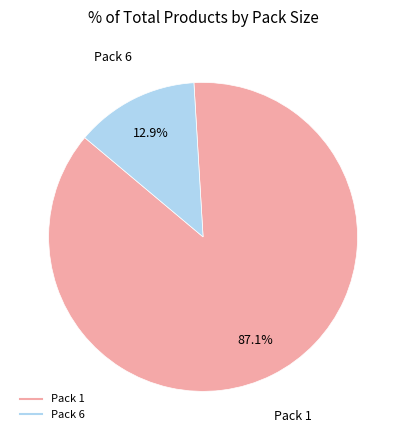

How many segments does this pie chart have?

2